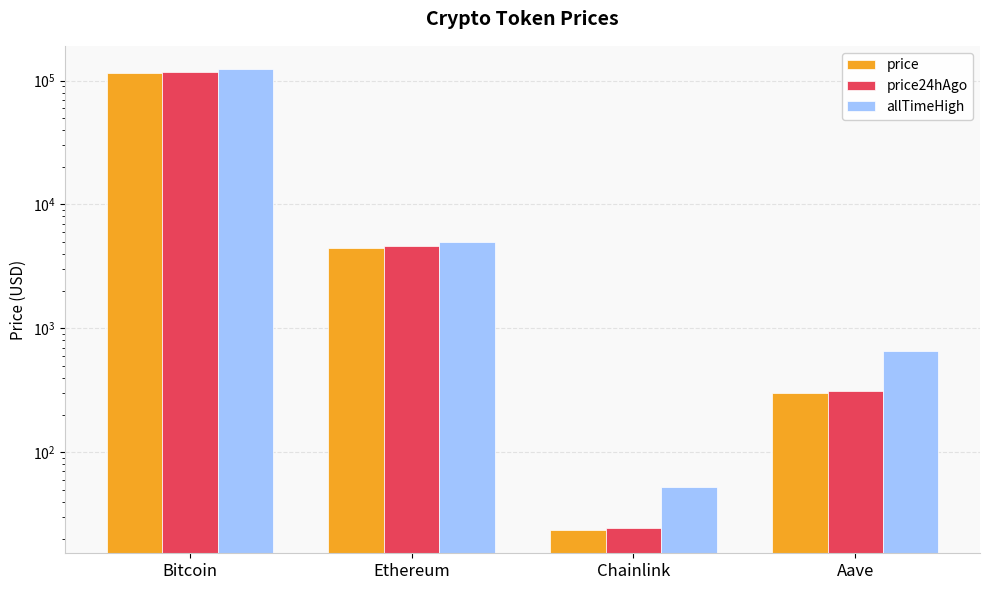

Which series has the widest spread of values?

allTimeHigh